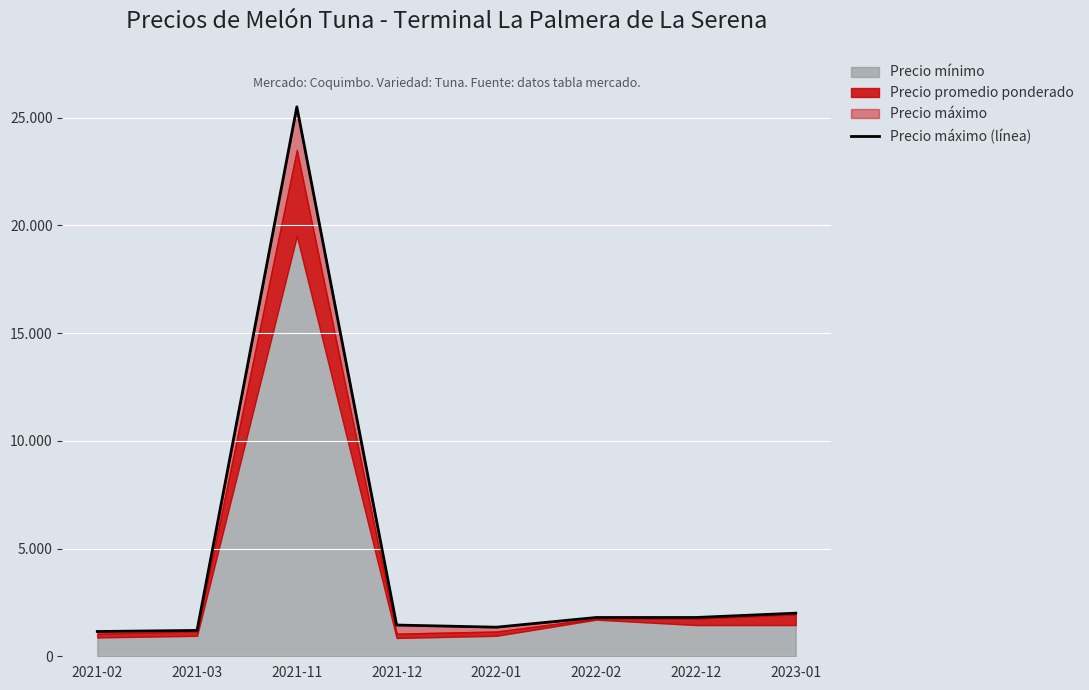

At which category does the chart reach its minimum across all series?

2021-02